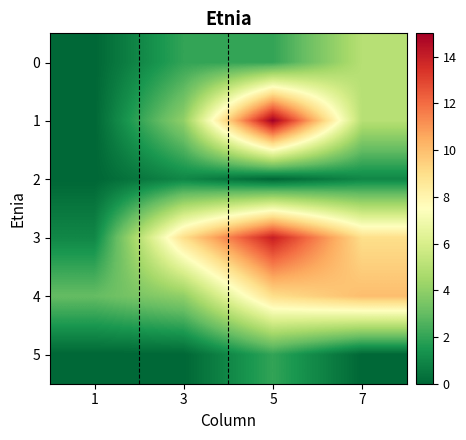

What is the spread (max minus min) of values at 7?

10